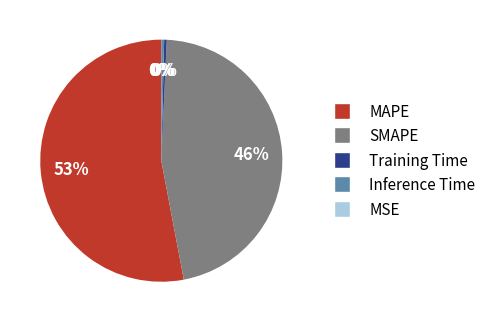

To the nearest percent, what is the difference between the Inference Time and SMAPE slice percentages?

46%